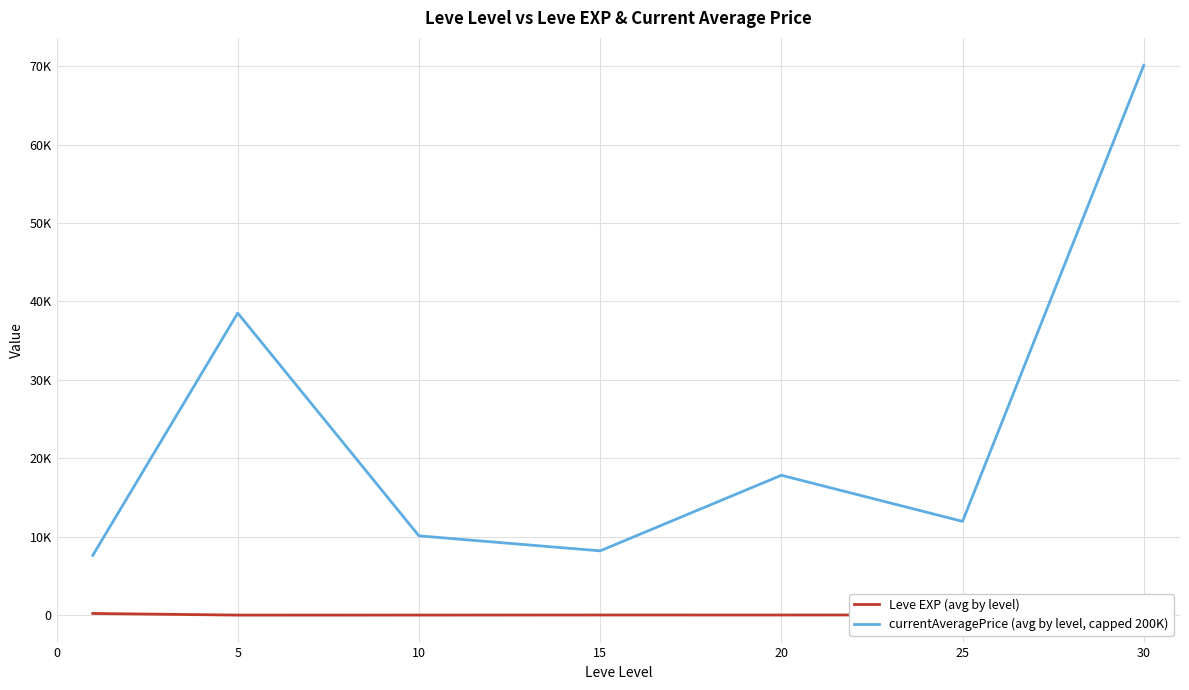

True or false: Leve EXP (avg by level) and currentAveragePrice (avg by level, capped 200K) intersect in this chart.

False